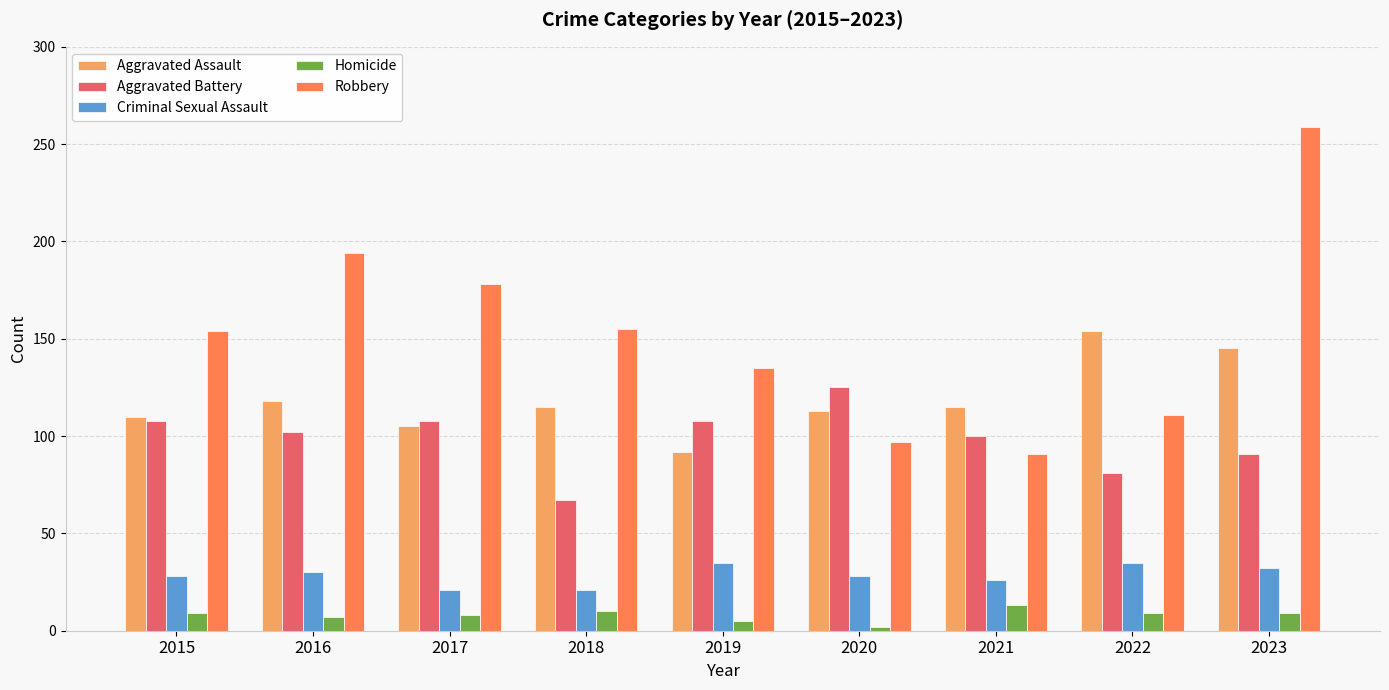

Are the bars horizontal?

No